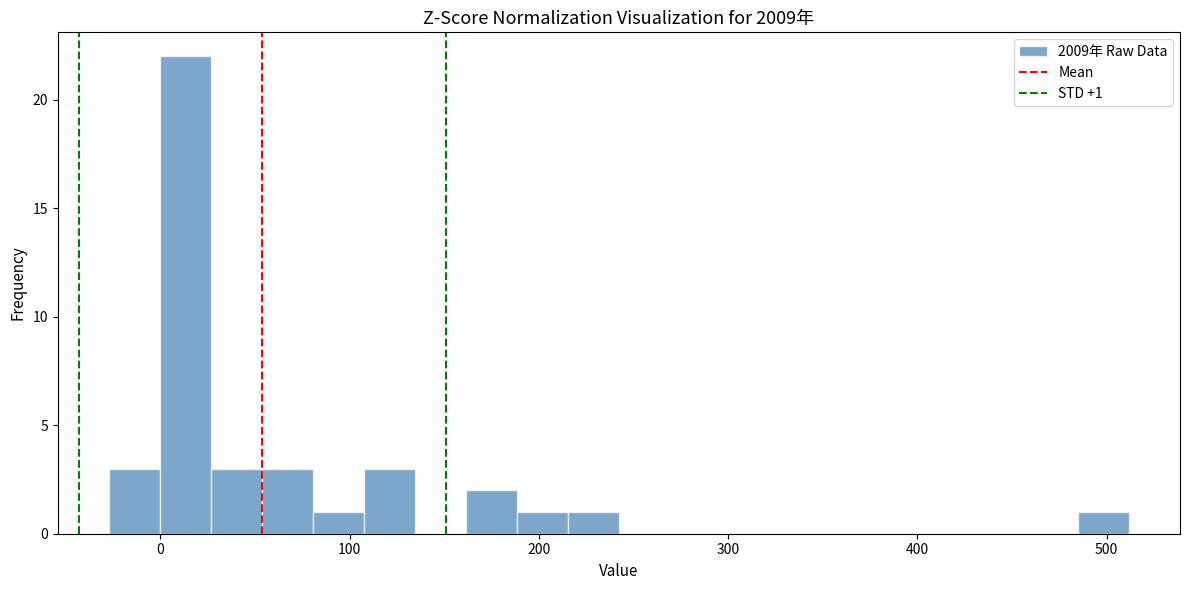

Read against the x-axis, roughly where is the centre of the tallest bar?

10